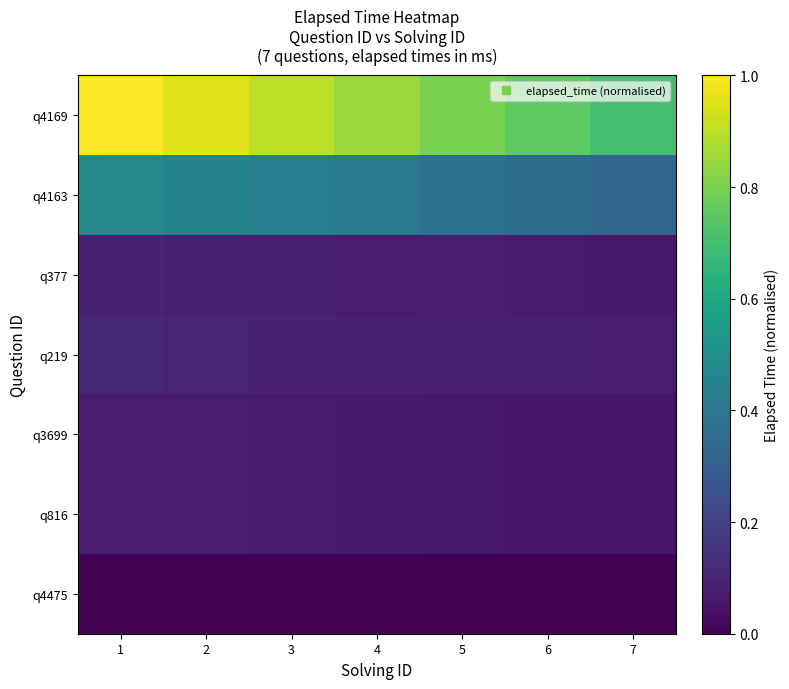

Reading left to right, list all the values displayed in this chart.

q4169: 1=1.0	2=0.9	3=0.9	4=0.8	5=0.8	6=0.8	7=0.7
q4163: 1=0.5	2=0.4	3=0.4	4=0.4	5=0.4	6=0.4	7=0.3
q377: 1=0.1	2=0.1	3=0.1	4=0.1	5=0.1	6=0.1	7=0.1
q219: 1=0.1	2=0.1	3=0.1	4=0.1	5=0.1	6=0.1	7=0.1
q3699: 1=0.1	2=0.1	3=0.1	4=0.1	5=0.1	6=0.1	7=0.1
q816: 1=0.1	2=0.1	3=0.1	4=0.1	5=0.1	6=0.1	7=0.1
q4475: 1=0.0	2=0.0	3=0.0	4=0.0	5=0.0	6=0.0	7=0.0